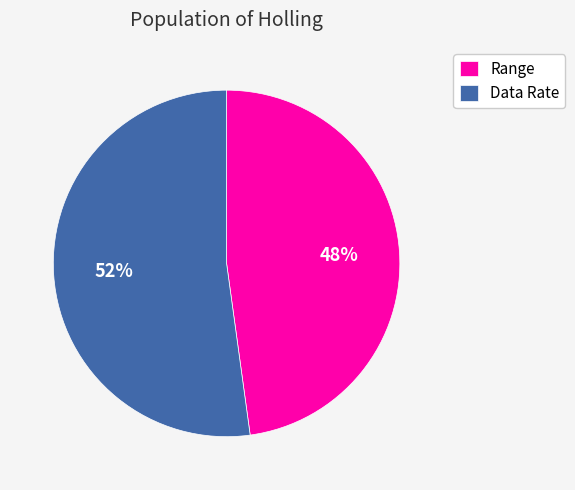

Which has a higher value, Range or Data Rate?

Data Rate